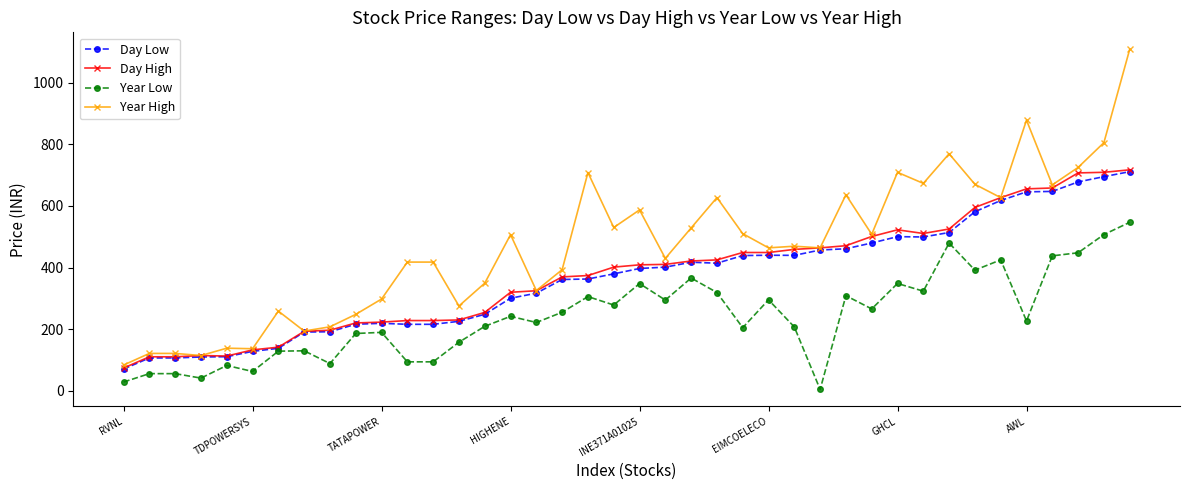

Which series has the largest total across all categories?

Year High